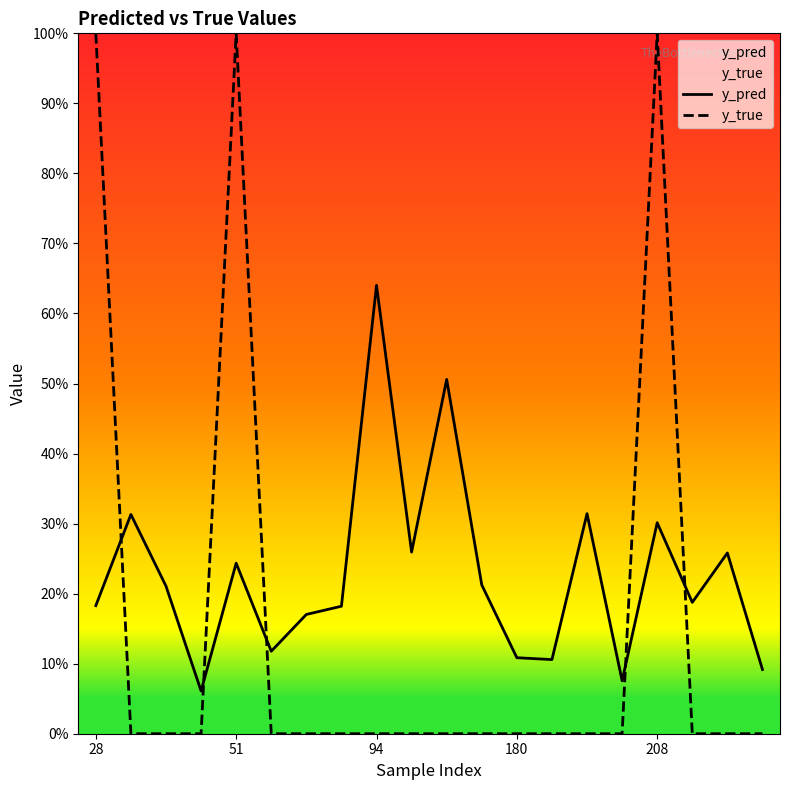

What is the value of the y_pred point at the 7th from the left?

0.2